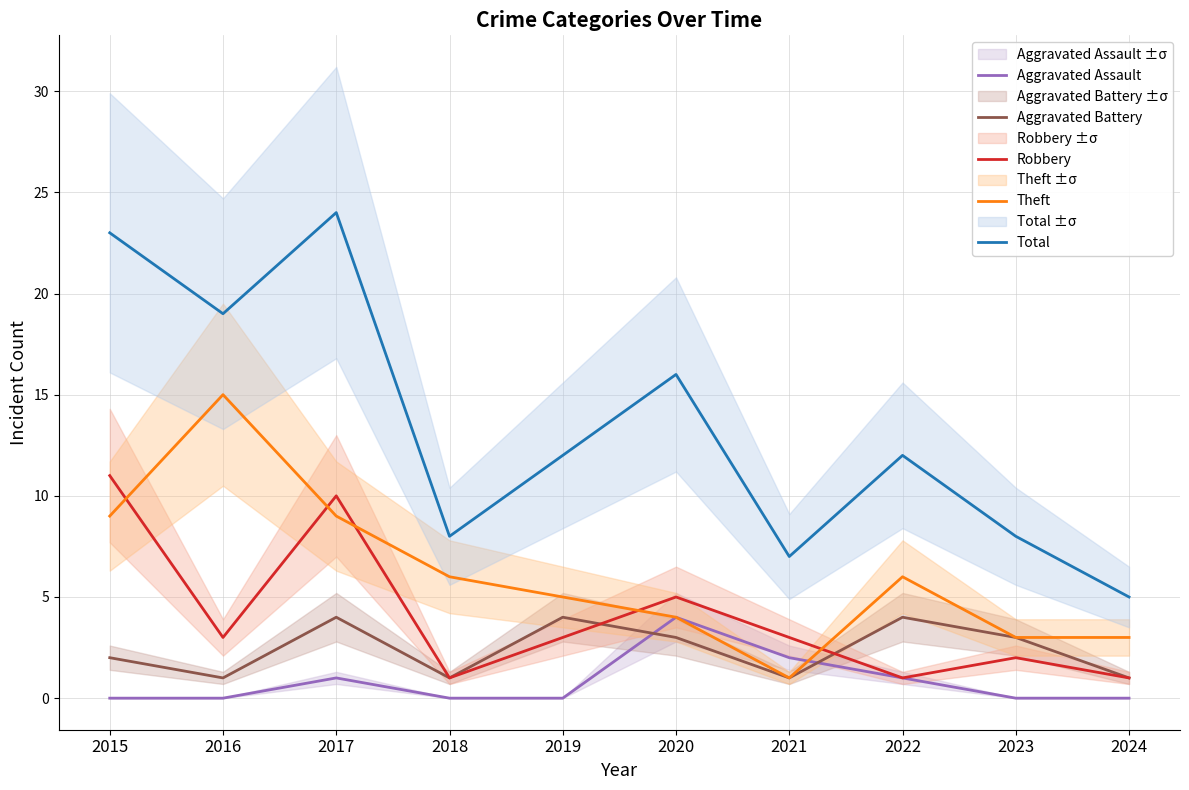

What is the value of the Robbery point at the 2nd from the left?

3